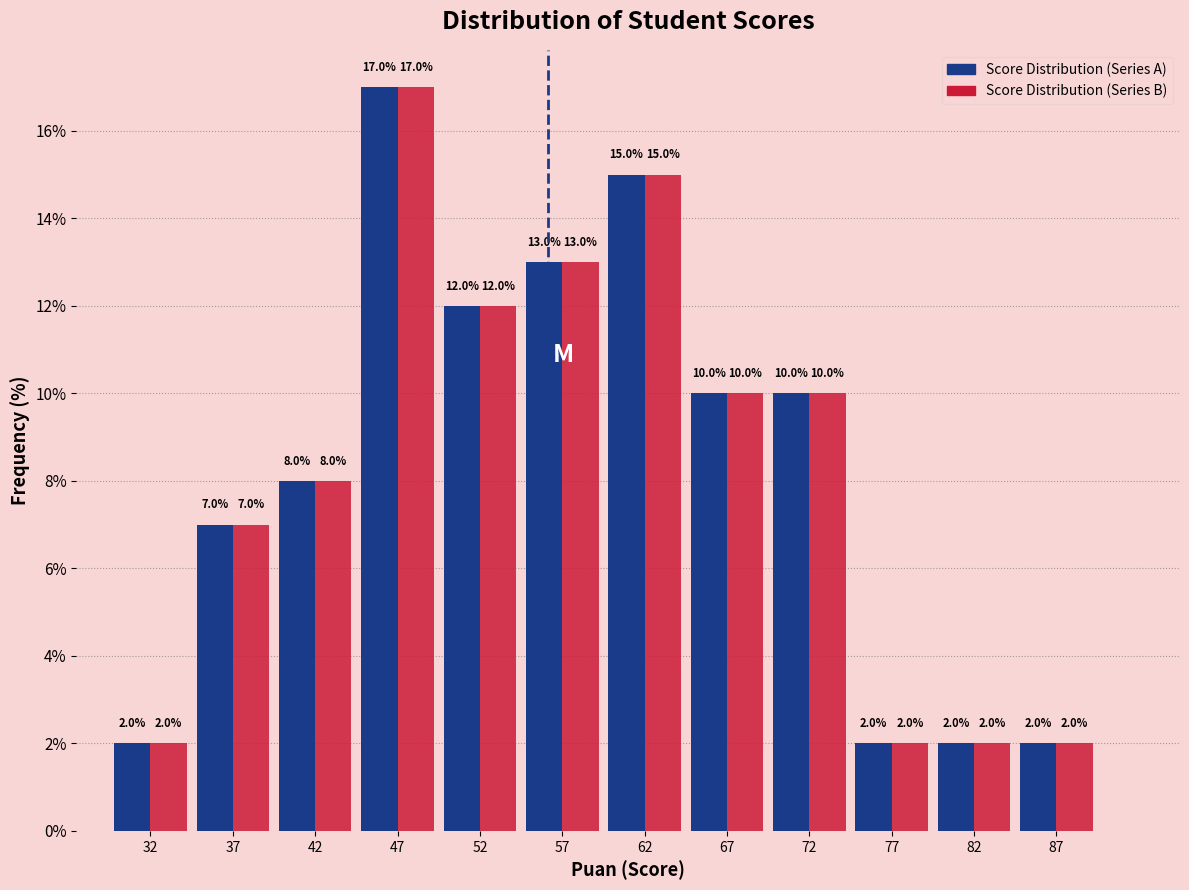

What is the height of the Score Distribution (Series A) bar covering 75 to 80 on the x-axis?

2.0